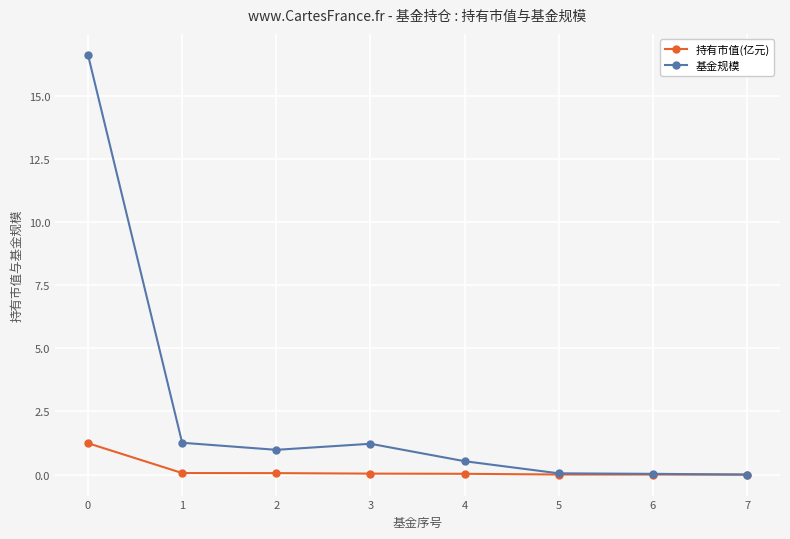

The value of 持有市值(亿元) at 7 is 0.0. True or false?

True